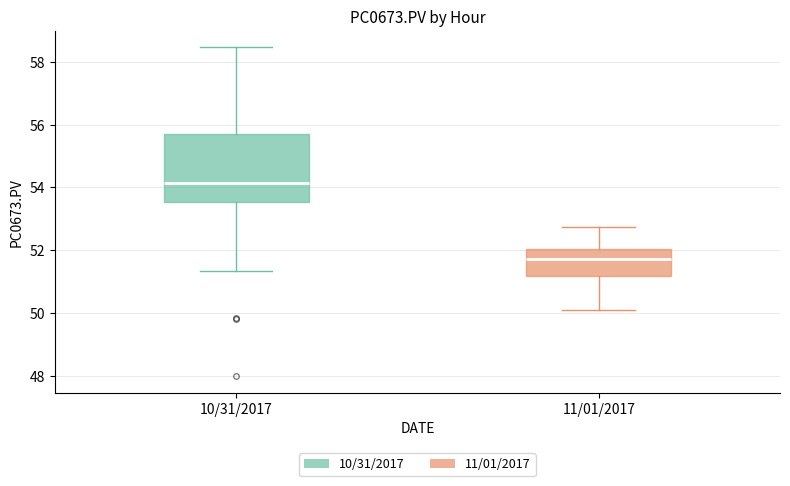

Which box's median line is the lowest?

11/01/2017